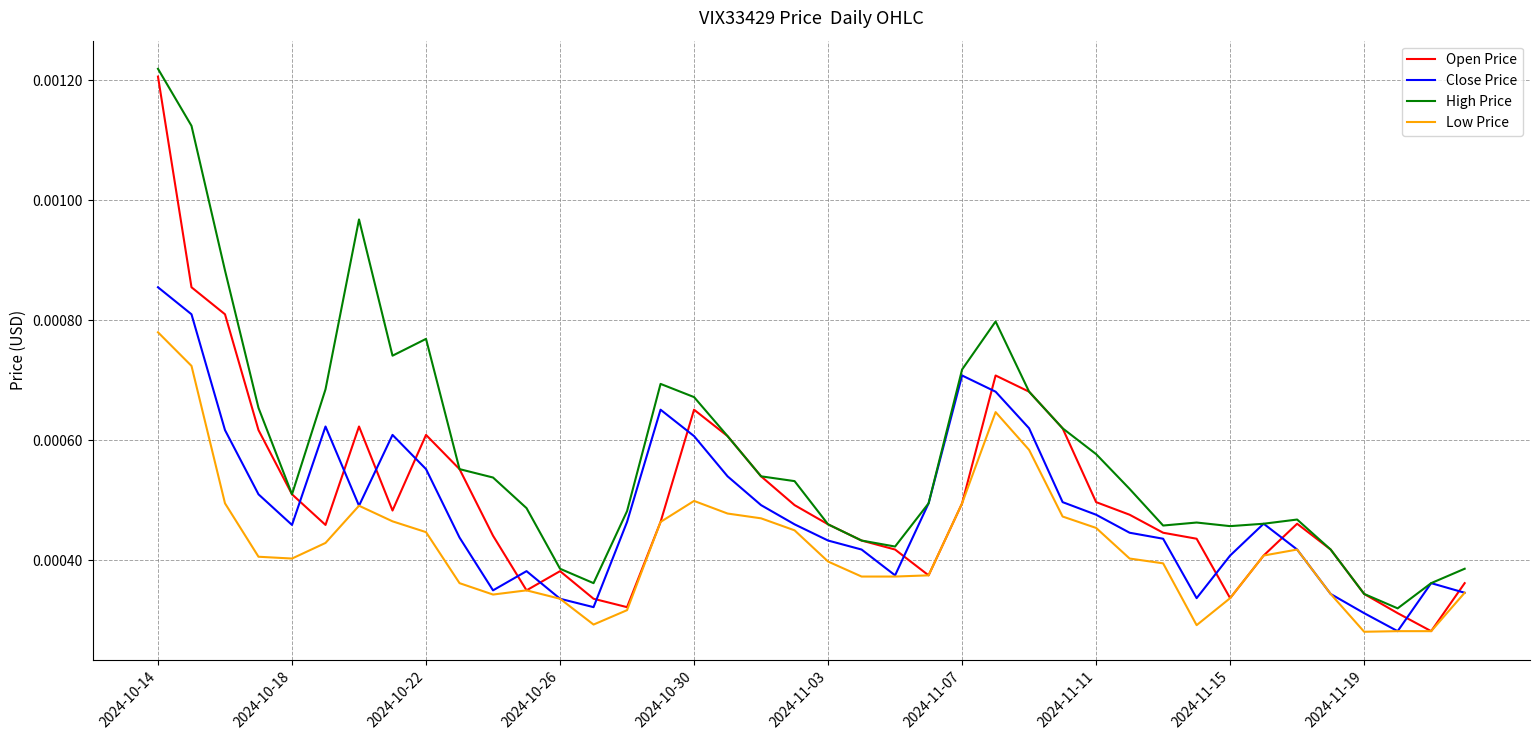

Which series has the largest total across all categories?

High Price